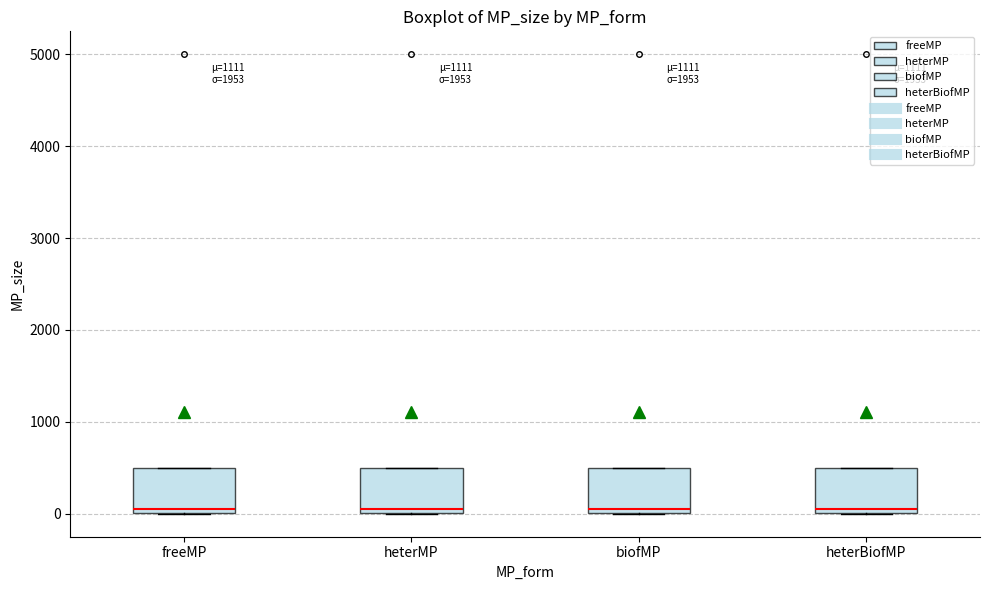

Reading left to right, transcribe this box plot: for each box, give where its median line is, the range the box spans, and where its two whiskers end, as read against the y-axis. The values are not printed on the chart, so give them approximately, as read against the axis.

freeMP: median 100, box 0 to 500, whiskers 0 to 500
heterMP: median 100, box 0 to 500, whiskers 0 to 500
biofMP: median 100, box 0 to 500, whiskers 0 to 500
heterBiofMP: median 100, box 0 to 500, whiskers 0 to 500